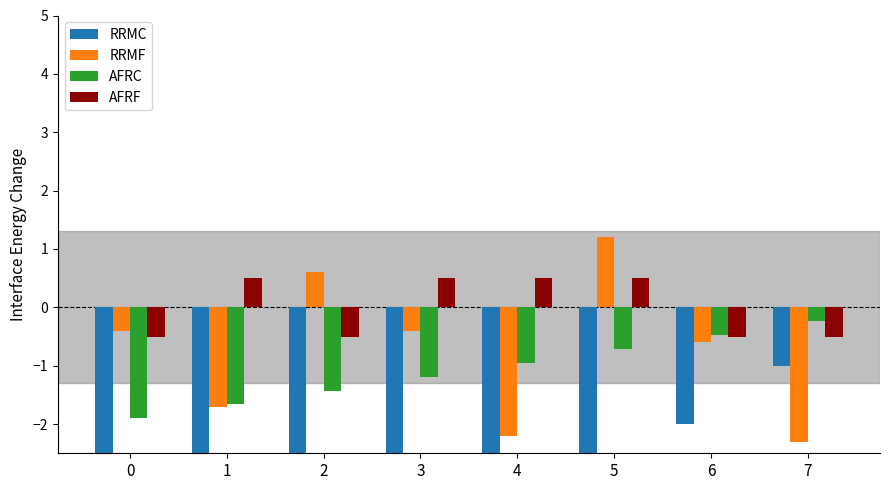

The RRMC series shows -1.8 at 7. True or false?

False